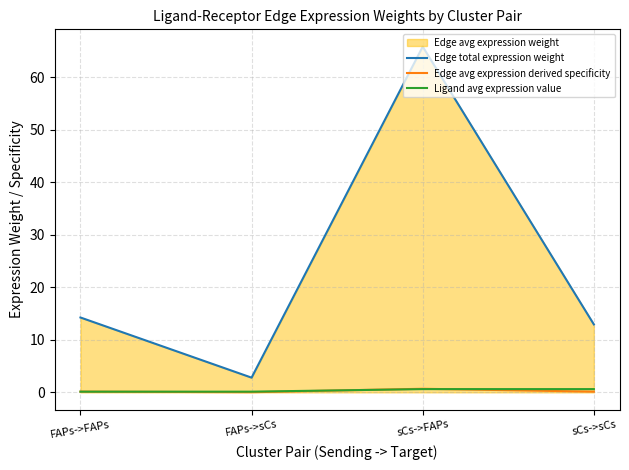

The value of Edge total expression weight at sCs->sCs is 12.9. True or false?

True